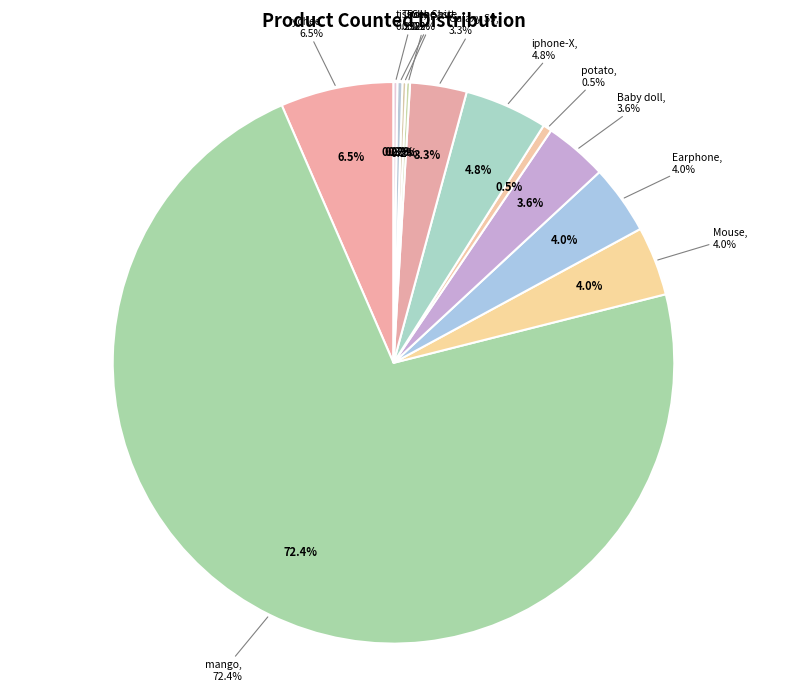

Rank the categories by value from highest to lowest.

mango, lychee, iphone-X, Mouse, Earphone, Baby doll, Galaxy S9, potato, Toothpaste, Shoe, Polo Shirt, tissue